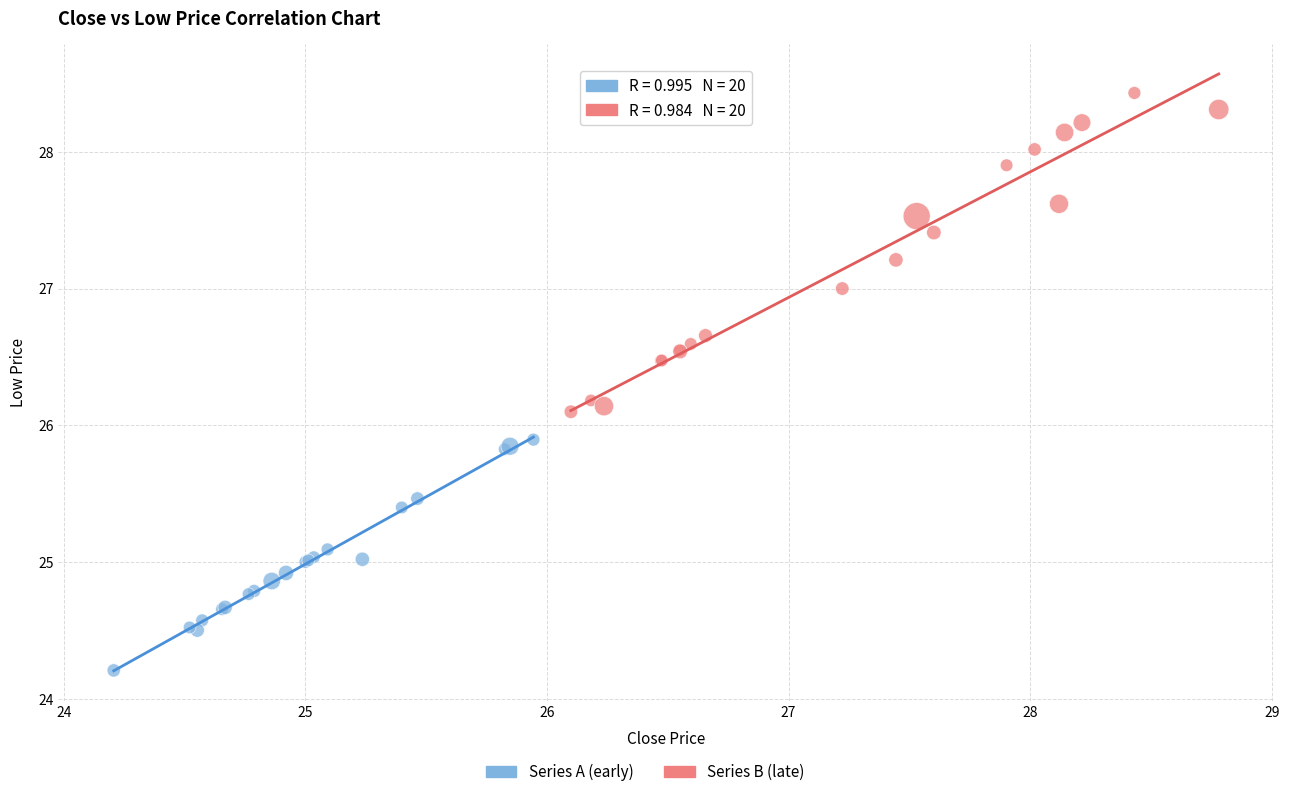

Which series contains the lowest Y value?

Series A (early)